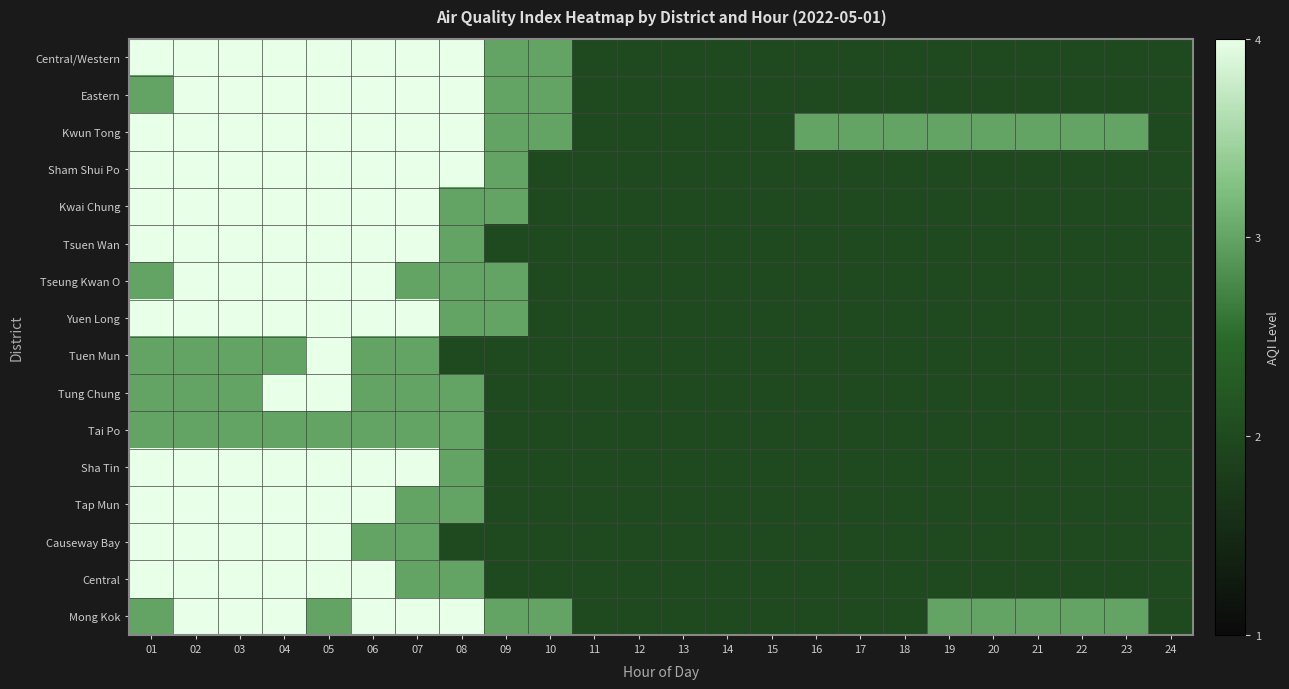

Reading left to right, transcribe all the data shown in this chart.

Central/Western: 01=4	02=4	03=4	04=4	05=4	06=4	07=4	08=4	09=3	10=3	11=2	12=2	13=2	14=2	15=2	16=2	17=2	18=2	19=2	20=2	21=2	22=2	23=2	24=2
Eastern: 01=3	02=4	03=4	04=4	05=4	06=4	07=4	08=4	09=3	10=3	11=2	12=2	13=2	14=2	15=2	16=2	17=2	18=2	19=2	20=2	21=2	22=2	23=2	24=2
Kwun Tong: 01=4	02=4	03=4	04=4	05=4	06=4	07=4	08=4	09=3	10=3	11=2	12=2	13=2	14=2	15=2	16=3	17=3	18=3	19=3	20=3	21=3	22=3	23=3	24=2
Sham Shui Po: 01=4	02=4	03=4	04=4	05=4	06=4	07=4	08=4	09=3	10=2	11=2	12=2	13=2	14=2	15=2	16=2	17=2	18=2	19=2	20=2	21=2	22=2	23=2	24=2
Kwai Chung: 01=4	02=4	03=4	04=4	05=4	06=4	07=4	08=3	09=3	10=2	11=2	12=2	13=2	14=2	15=2	16=2	17=2	18=2	19=2	20=2	21=2	22=2	23=2	24=2
Tsuen Wan: 01=4	02=4	03=4	04=4	05=4	06=4	07=4	08=3	09=2	10=2	11=2	12=2	13=2	14=2	15=2	16=2	17=2	18=2	19=2	20=2	21=2	22=2	23=2	24=2
Tseung Kwan O: 01=3	02=4	03=4	04=4	05=4	06=4	07=3	08=3	09=3	10=2	11=2	12=2	13=2	14=2	15=2	16=2	17=2	18=2	19=2	20=2	21=2	22=2	23=2	24=2
Yuen Long: 01=4	02=4	03=4	04=4	05=4	06=4	07=4	08=3	09=3	10=2	11=2	12=2	13=2	14=2	15=2	16=2	17=2	18=2	19=2	20=2	21=2	22=2	23=2	24=2
Tuen Mun: 01=3	02=3	03=3	04=3	05=4	06=3	07=3	08=2	09=2	10=2	11=2	12=2	13=2	14=2	15=2	16=2	17=2	18=2	19=2	20=2	21=2	22=2	23=2	24=2
Tung Chung: 01=3	02=3	03=3	04=4	05=4	06=3	07=3	08=3	09=2	10=2	11=2	12=2	13=2	14=2	15=2	16=2	17=2	18=2	19=2	20=2	21=2	22=2	23=2	24=2
Tai Po: 01=3	02=3	03=3	04=3	05=3	06=3	07=3	08=3	09=2	10=2	11=2	12=2	13=2	14=2	15=2	16=2	17=2	18=2	19=2	20=2	21=2	22=2	23=2	24=2
Sha Tin: 01=4	02=4	03=4	04=4	05=4	06=4	07=4	08=3	09=2	10=2	11=2	12=2	13=2	14=2	15=2	16=2	17=2	18=2	19=2	20=2	21=2	22=2	23=2	24=2
Tap Mun: 01=4	02=4	03=4	04=4	05=4	06=4	07=3	08=3	09=2	10=2	11=2	12=2	13=2	14=2	15=2	16=2	17=2	18=2	19=2	20=2	21=2	22=2	23=2	24=2
Causeway Bay: 01=4	02=4	03=4	04=4	05=4	06=3	07=3	08=2	09=2	10=2	11=2	12=2	13=2	14=2	15=2	16=2	17=2	18=2	19=2	20=2	21=2	22=2	23=2	24=2
Central: 01=4	02=4	03=4	04=4	05=4	06=4	07=3	08=3	09=2	10=2	11=2	12=2	13=2	14=2	15=2	16=2	17=2	18=2	19=2	20=2	21=2	22=2	23=2	24=2
Mong Kok: 01=3	02=4	03=4	04=4	05=3	06=4	07=4	08=4	09=3	10=3	11=2	12=2	13=2	14=2	15=2	16=2	17=2	18=2	19=3	20=3	21=3	22=3	23=3	24=2